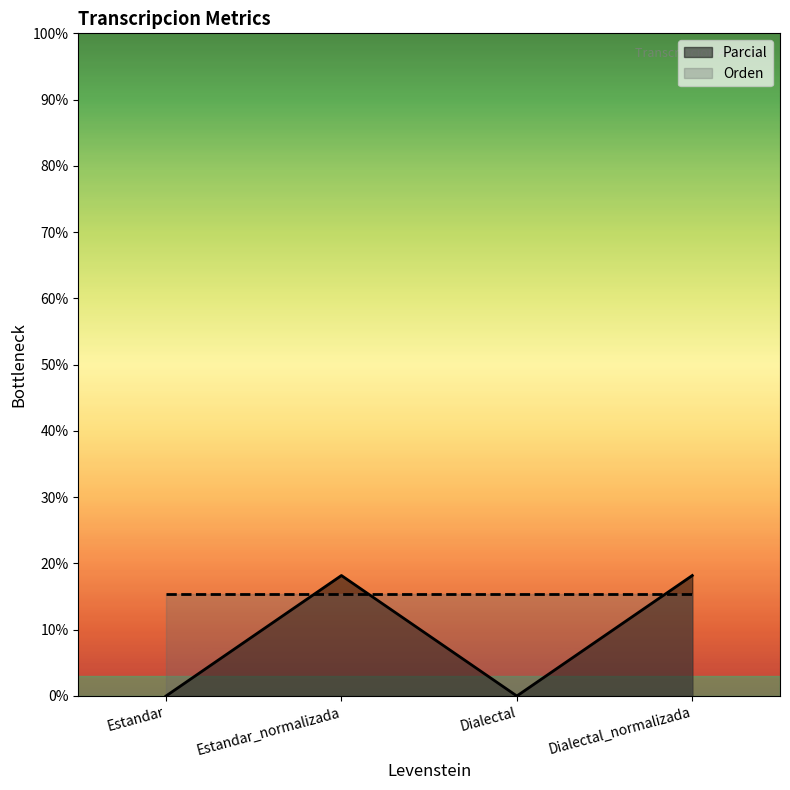

What is the sum of all Orden values?

61.5